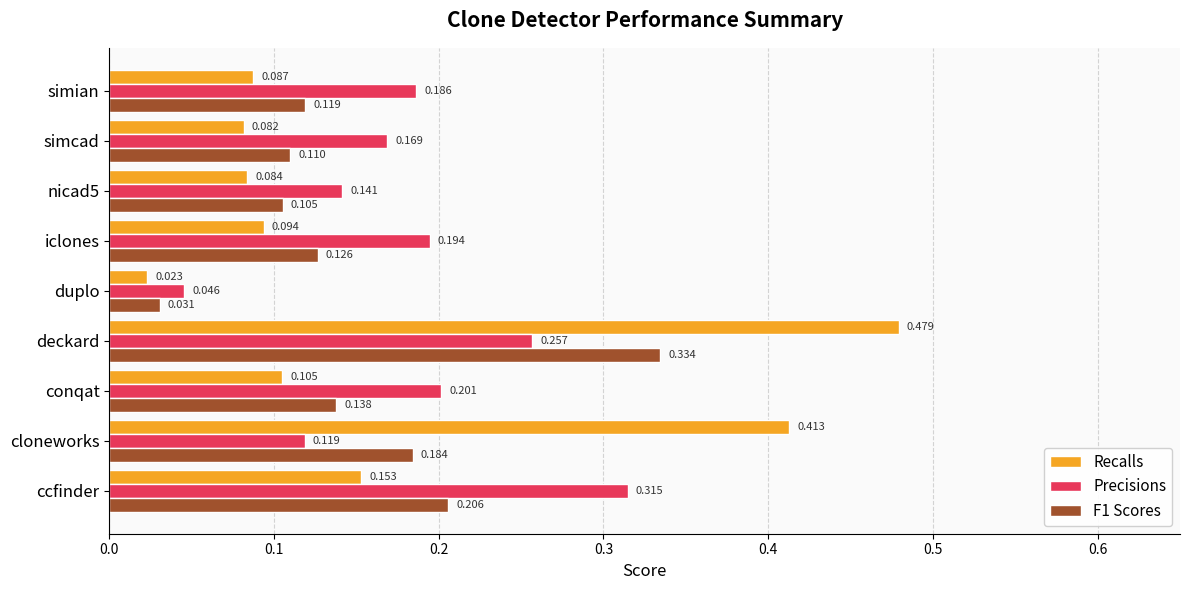

Which series has the largest range (max minus min)?

Recalls